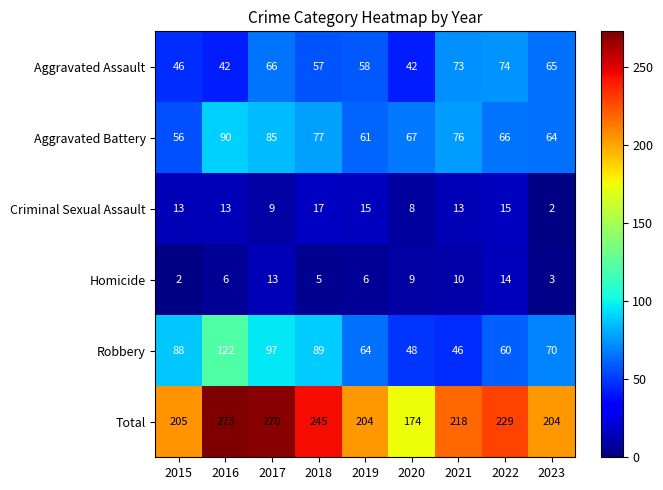

Is it true that Criminal Sexual Assault equals 23 at 2019?

False